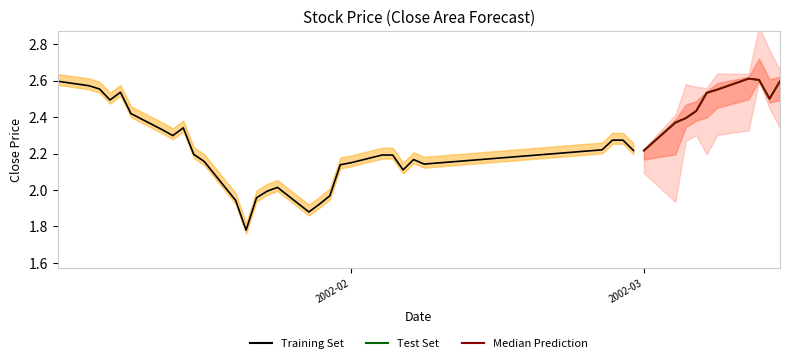

True or false: high and close intersect in this chart.

False